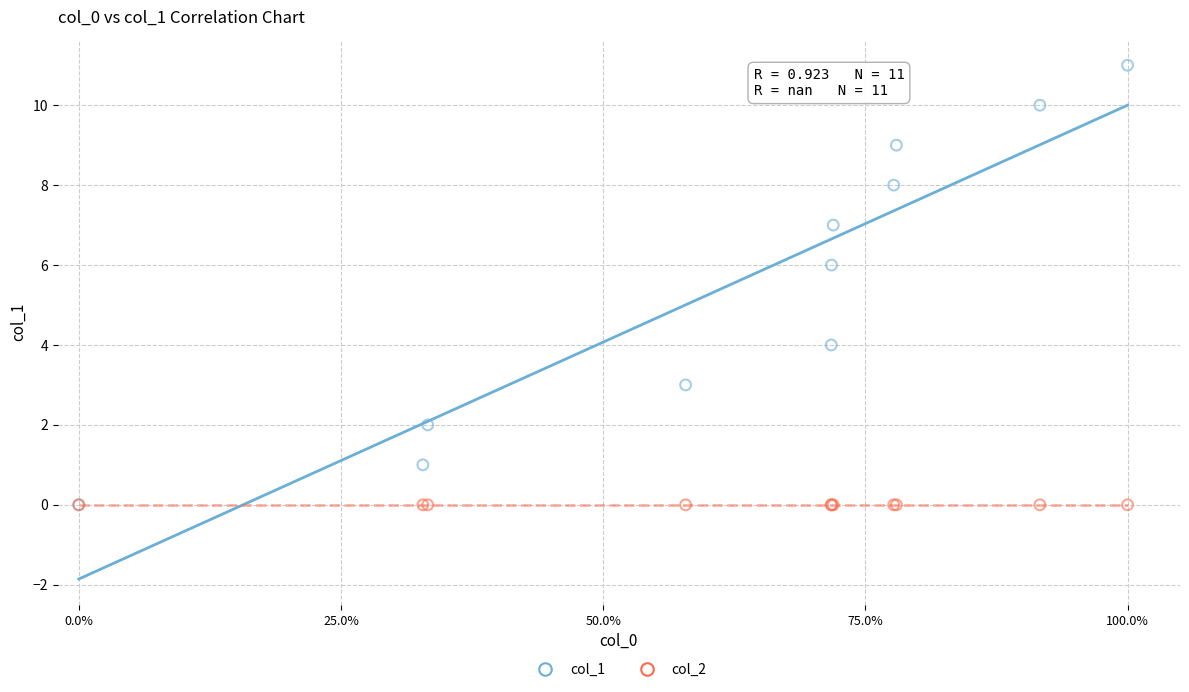

Which series reaches the maximum Y coordinate?

col_1